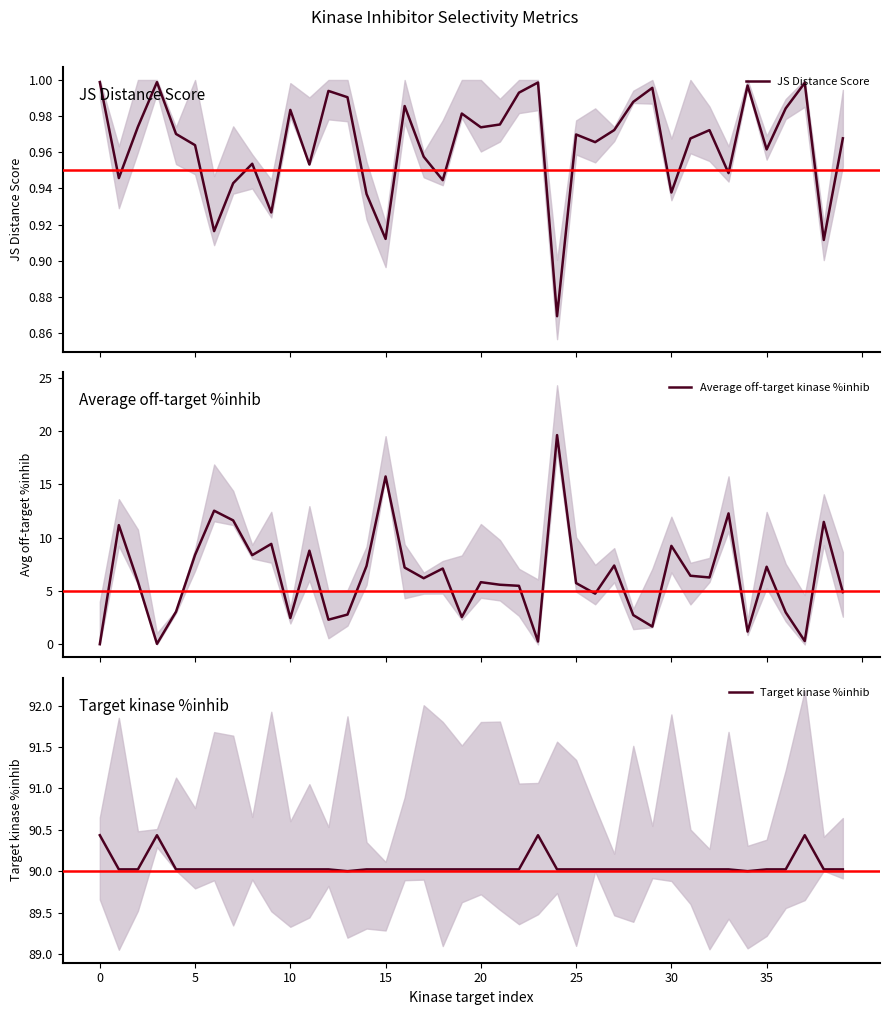

True or false: Target kinase %inhib and JS Distance Score cross at least once.

False